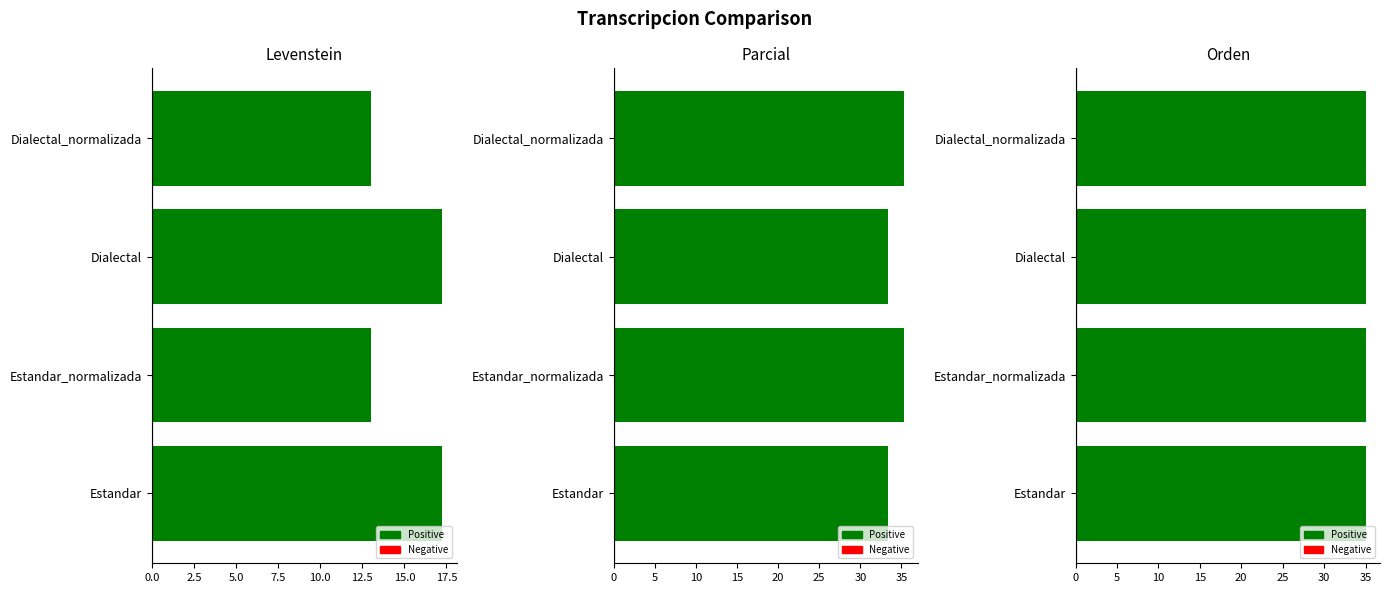

What is the lowest value of the Levenstein series?

13.0